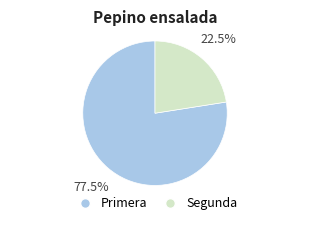

Which has a higher value, Primera or Segunda?

Primera